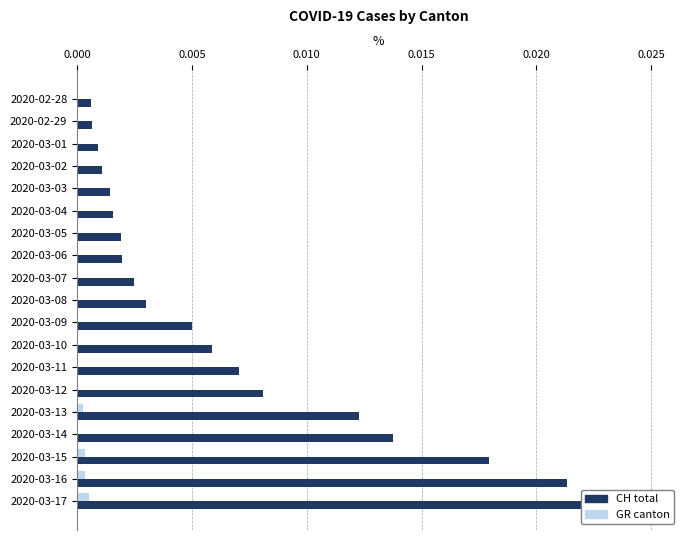

What are all the series names shown in the legend?

CH total, GR canton